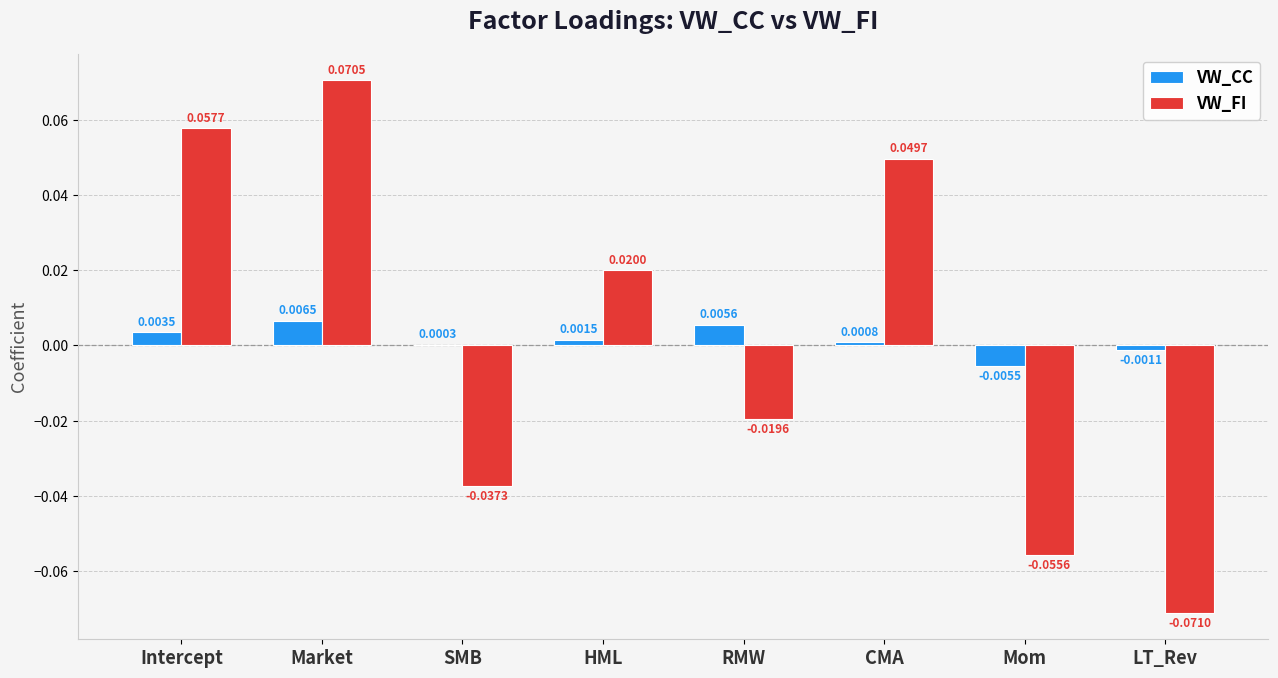

How many data points does each series have?

8